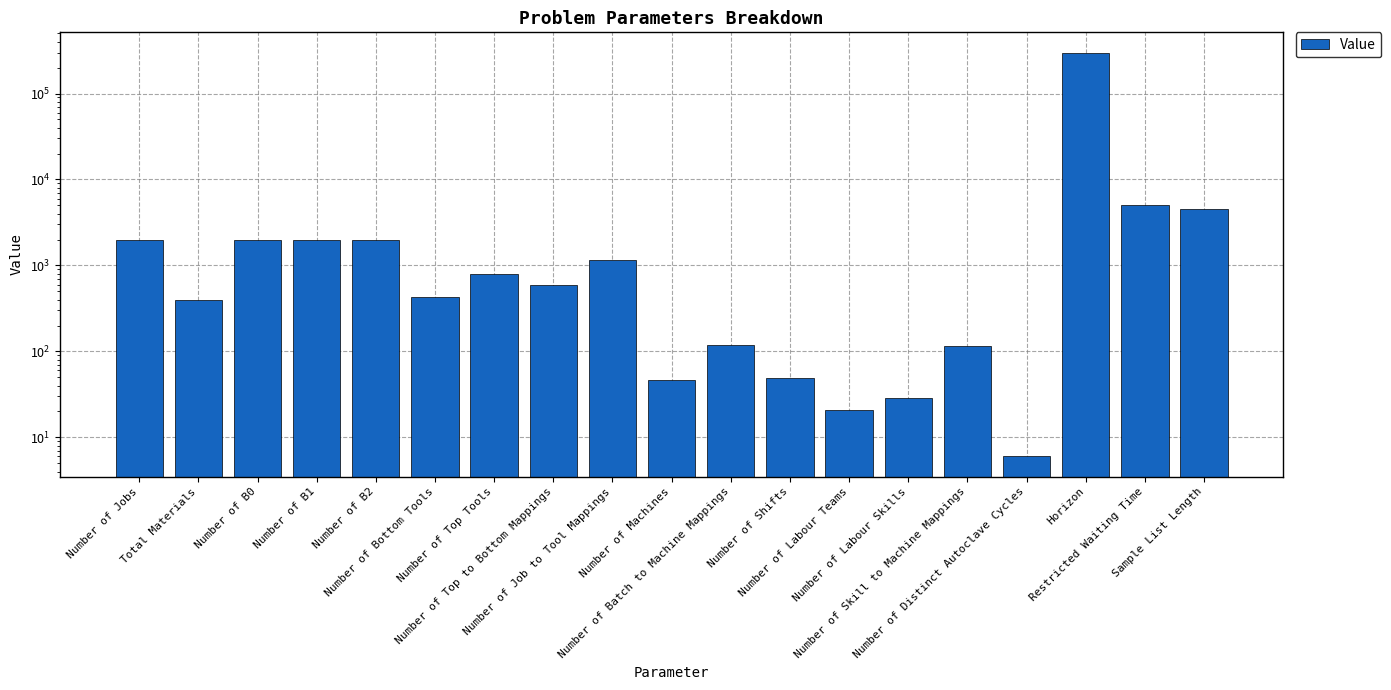

What position from the right is Total Materials?

18